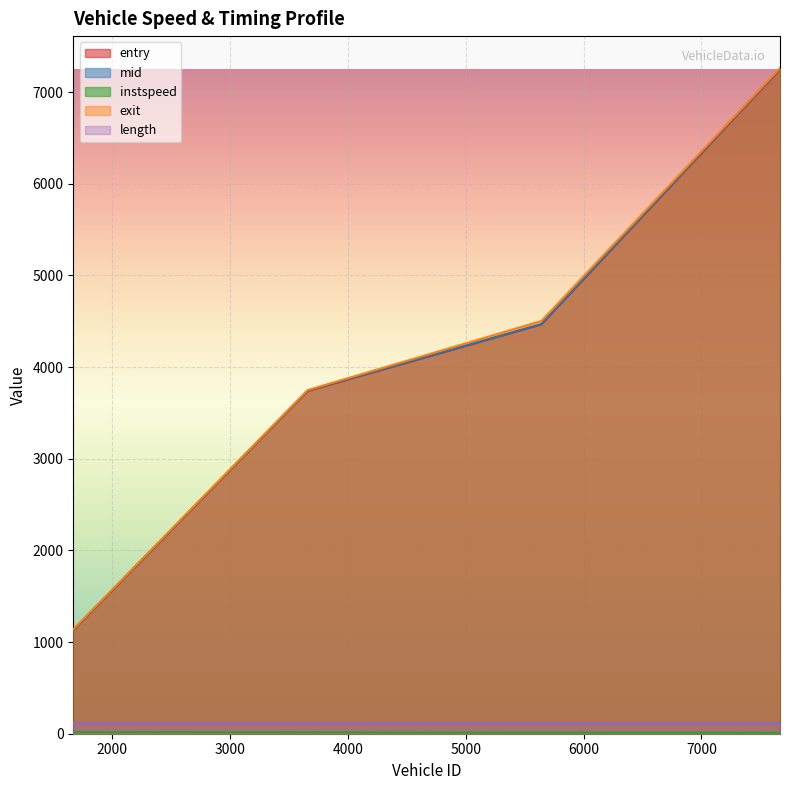

True or false: exit has more than 0 points higher than both neighbors.

False